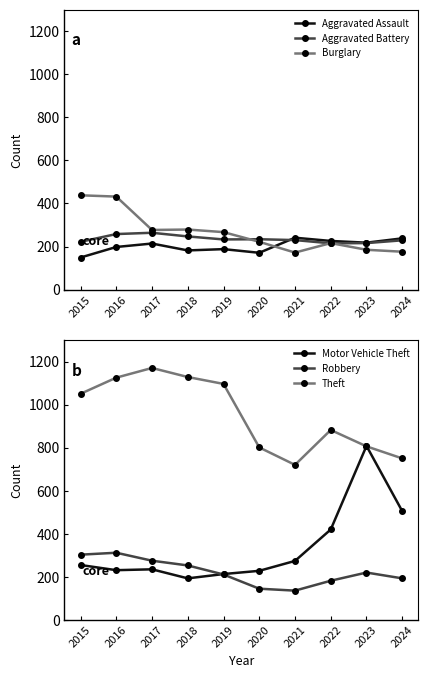

True or false: Theft and Aggravated Battery intersect in this chart.

False